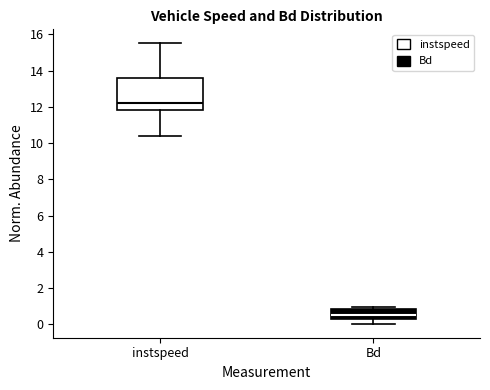

Where is the upper edge of the box for instspeed on the y-axis? The values are not printed on the chart, so give them approximately, as read against the axis.

13.6